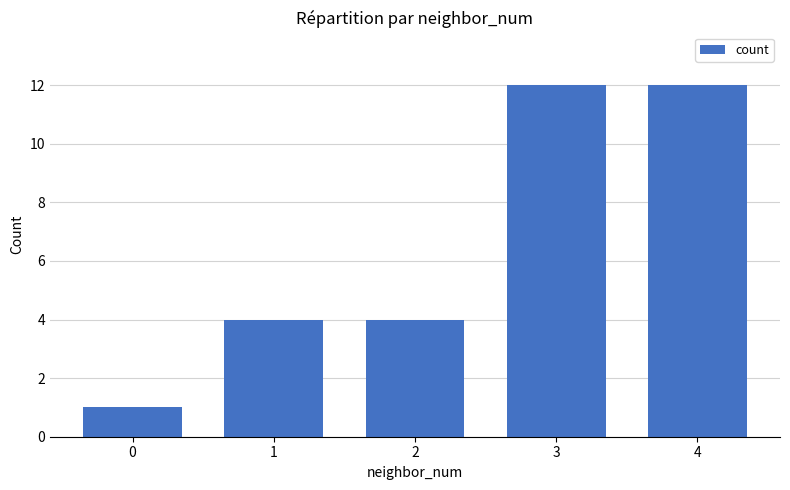

What is the difference between the values at 0 and 3?

11